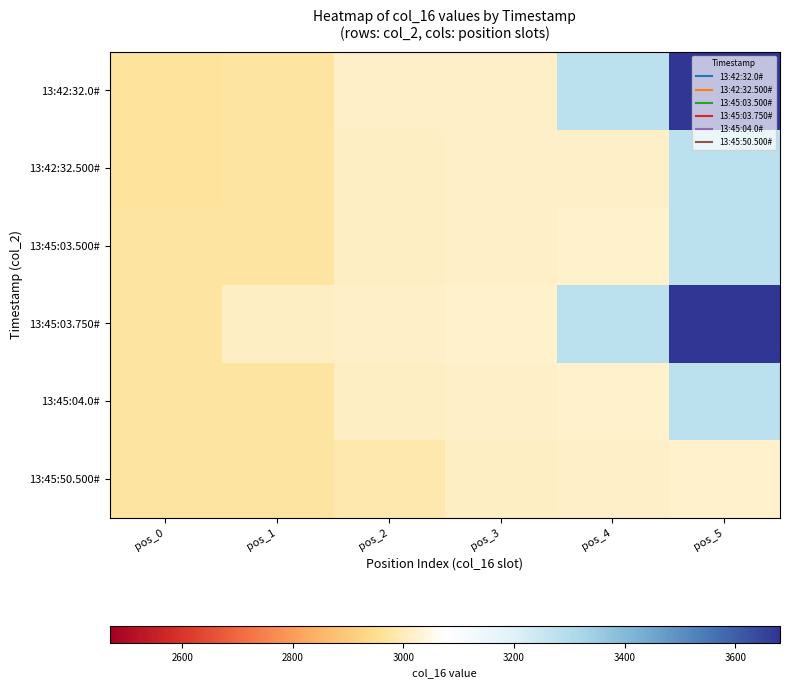

What is the spread (max minus min) of values at pos_4?

262